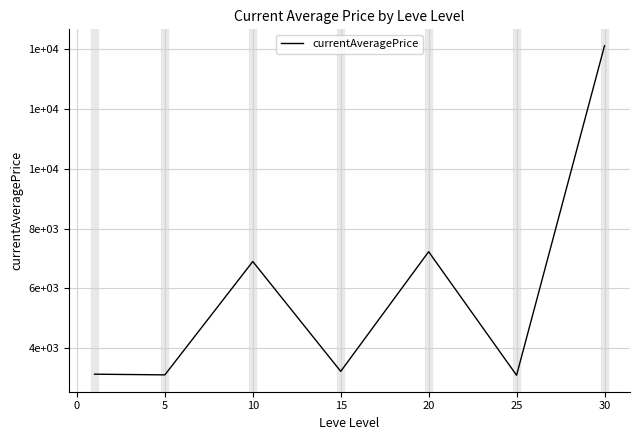

Is this an area chart (filled region under the line)?

No